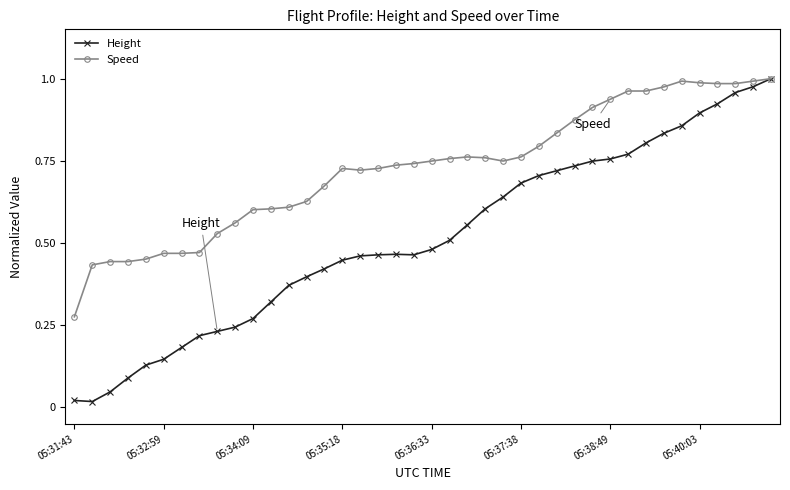

List the series in order of their overall mean, highest first.

Speed, Height